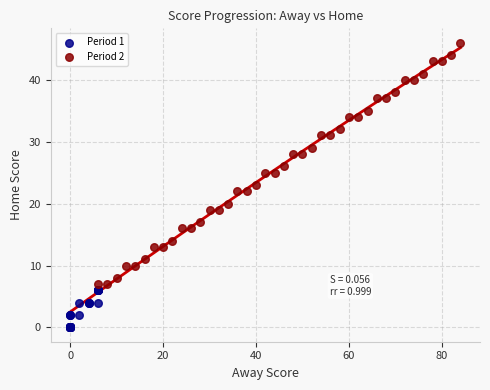

Which series has the largest Y range (max minus min)?

Period 2